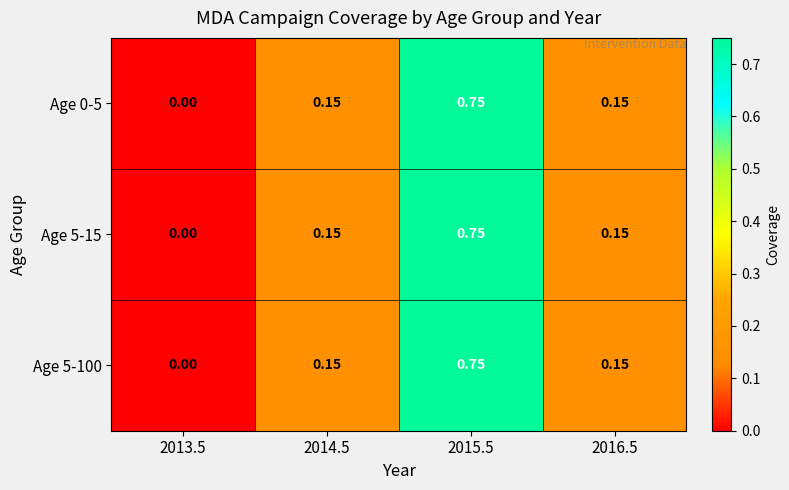

Is the value of Age 5-100 at 2016.5 greater than the value of Age 0-5 at 2013.5?

Yes